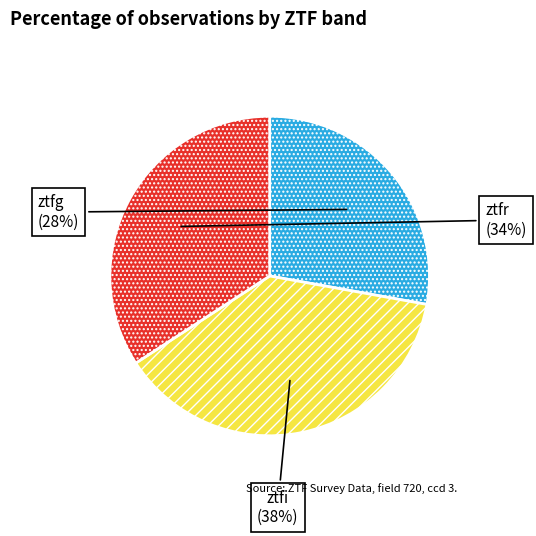

To the nearest percent, what is the difference between the largest and smallest slice percentages?

10%